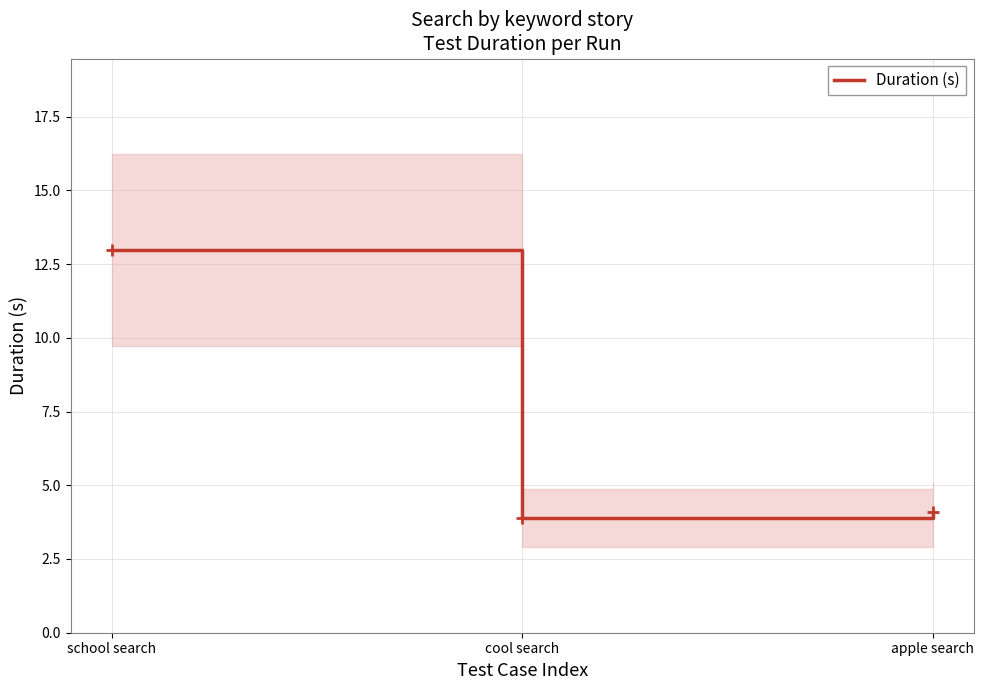

What is the difference between the values at apple search and cool search?

0.2